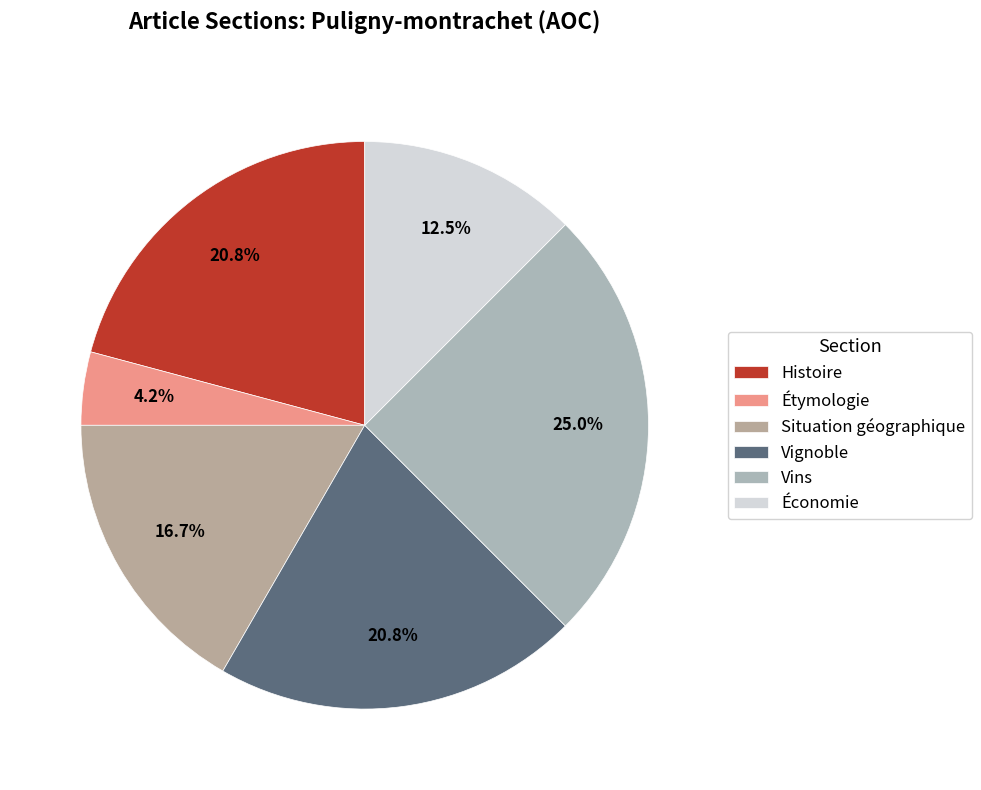

To the nearest percent, what portion does Vignoble represent?

21%